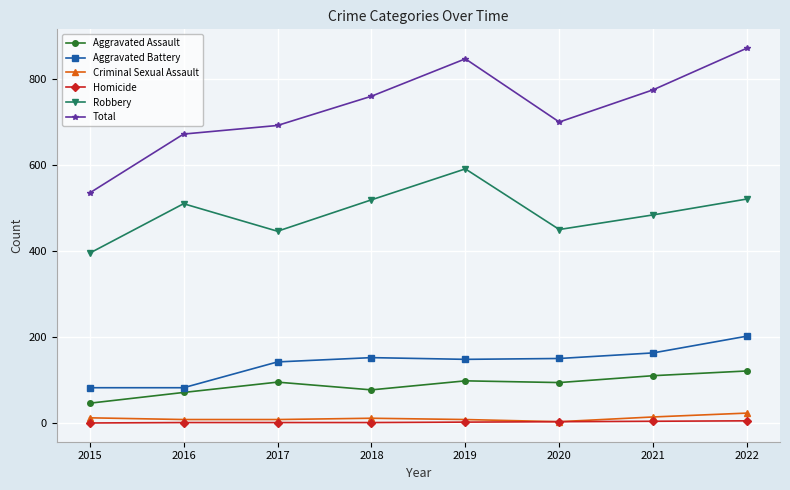

At how many categories does at least one series exceed 199?

8